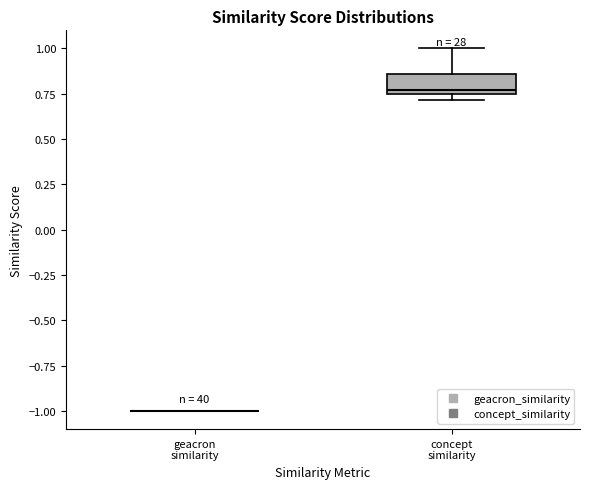

Where is the lower edge of the box for concept similarity on the y-axis? The values are not printed on the chart, so give them approximately, as read against the axis.

0.75